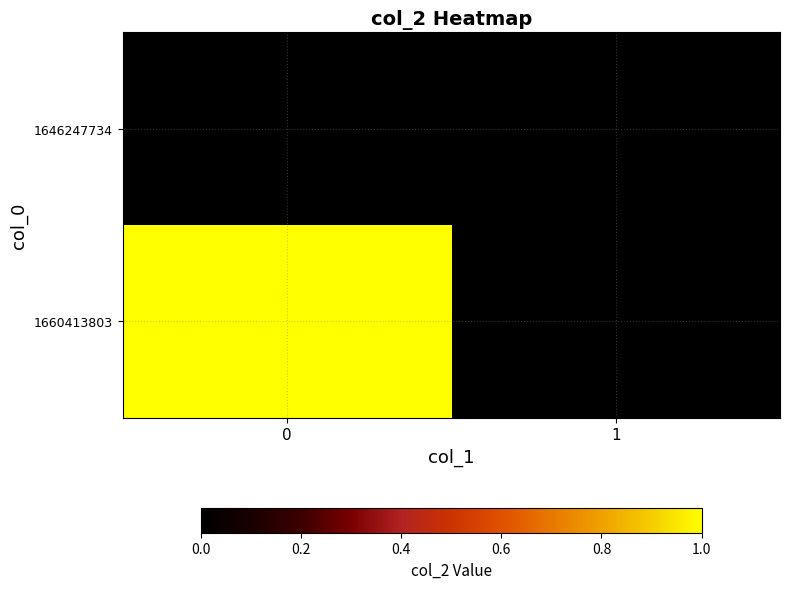

What is the total value across all series at 0?

1